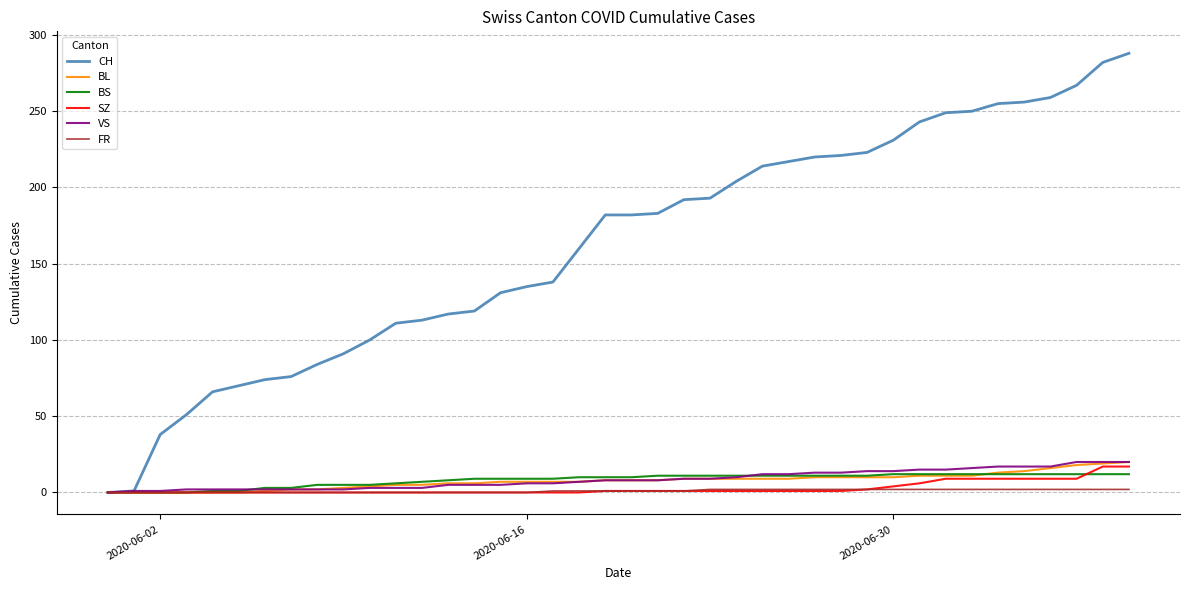

Which series has the largest total across all categories?

CH